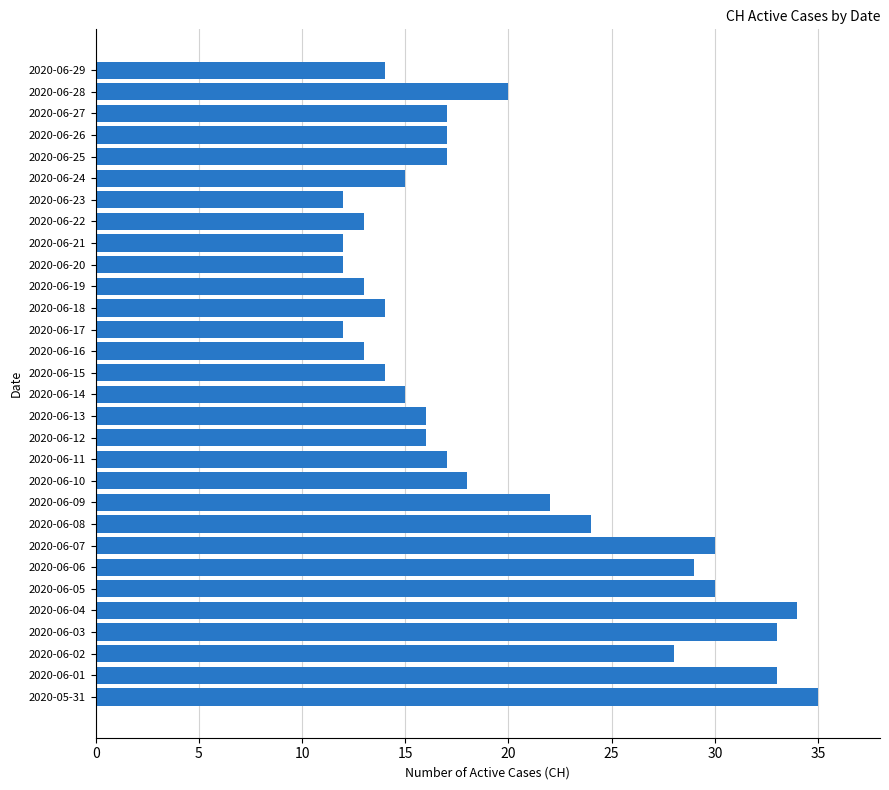

Count the number of data series in this chart.

1